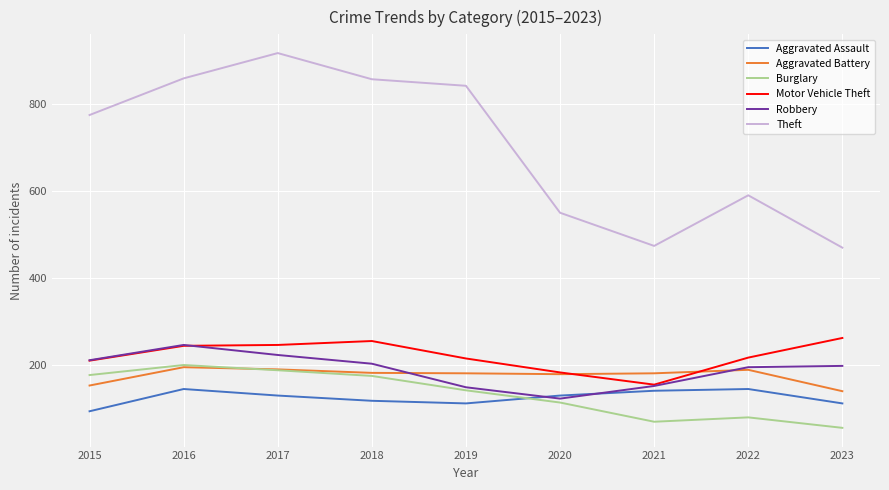

Is it true that Burglary equals 67 at 2016?

False